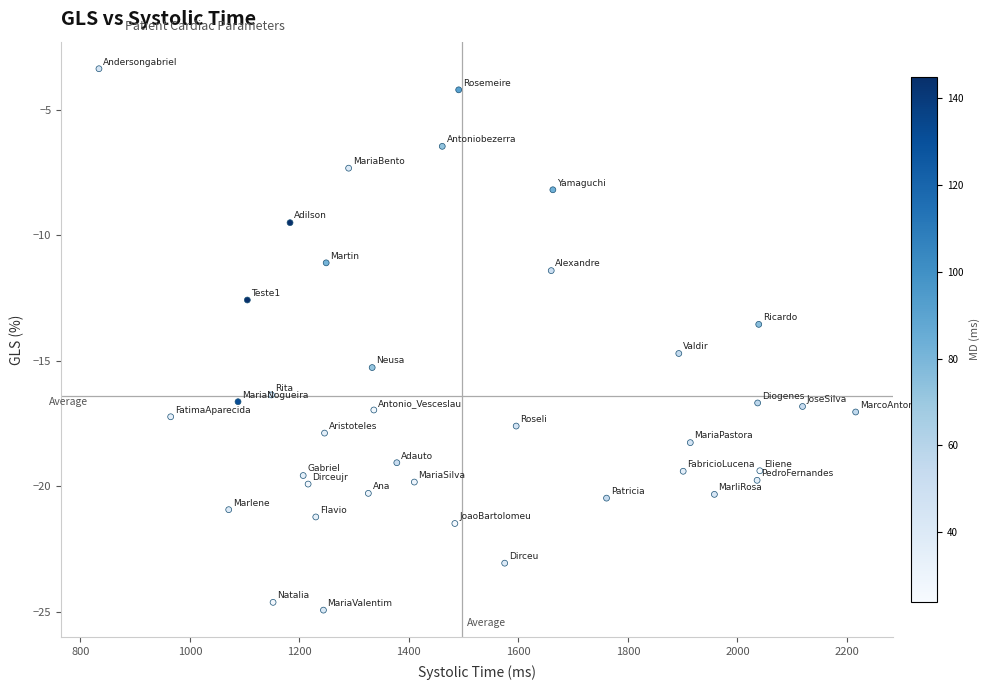

What is the range of X values (max minus min)?

1382.0